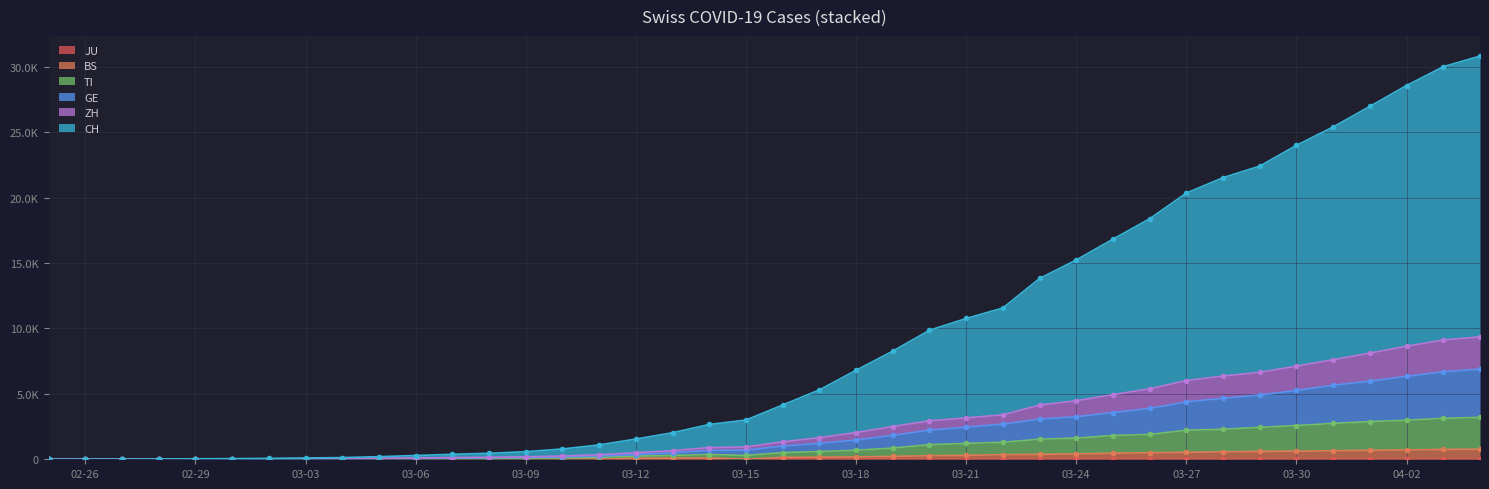

What is the label of the 22nd point from the right?

2020-03-14